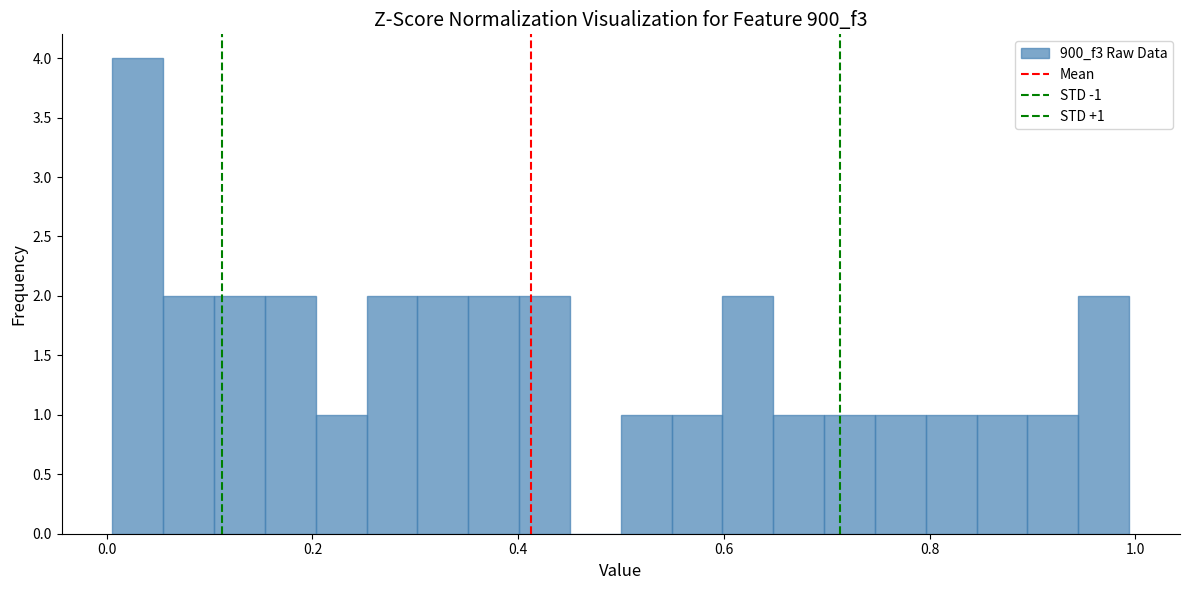

Read against the x-axis, roughly where is the centre of the tallest bar?

0.04